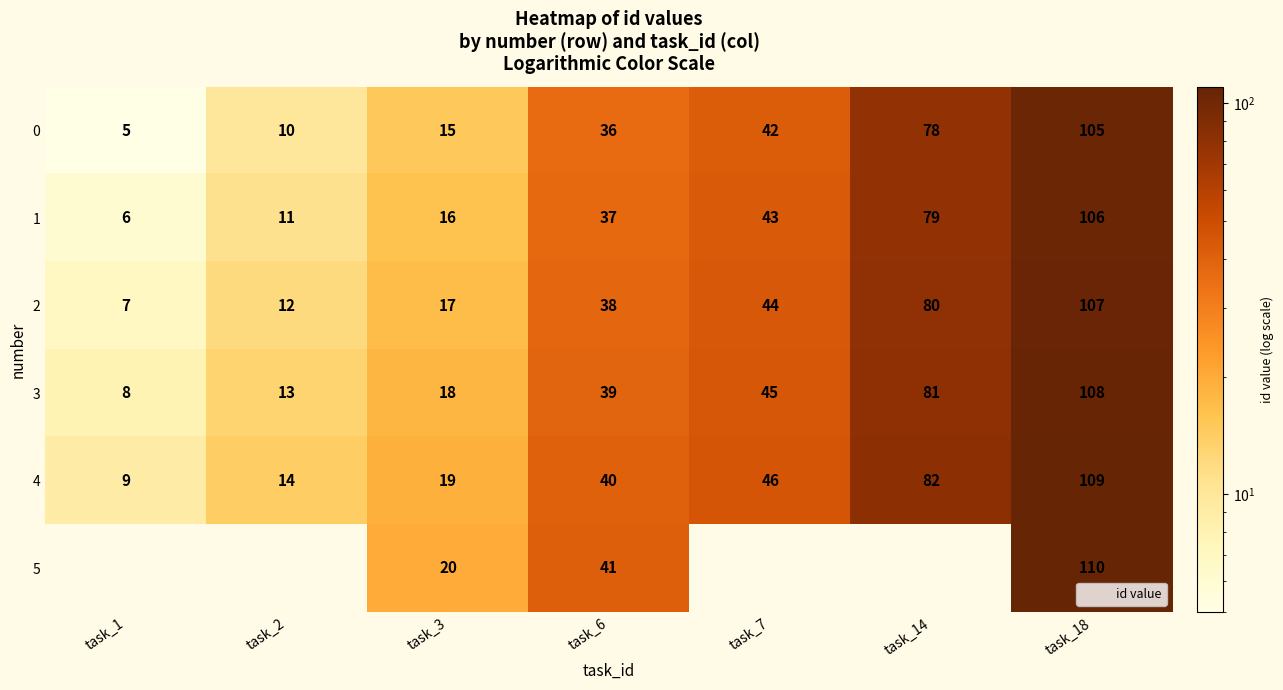

How many data points does each series have?

7